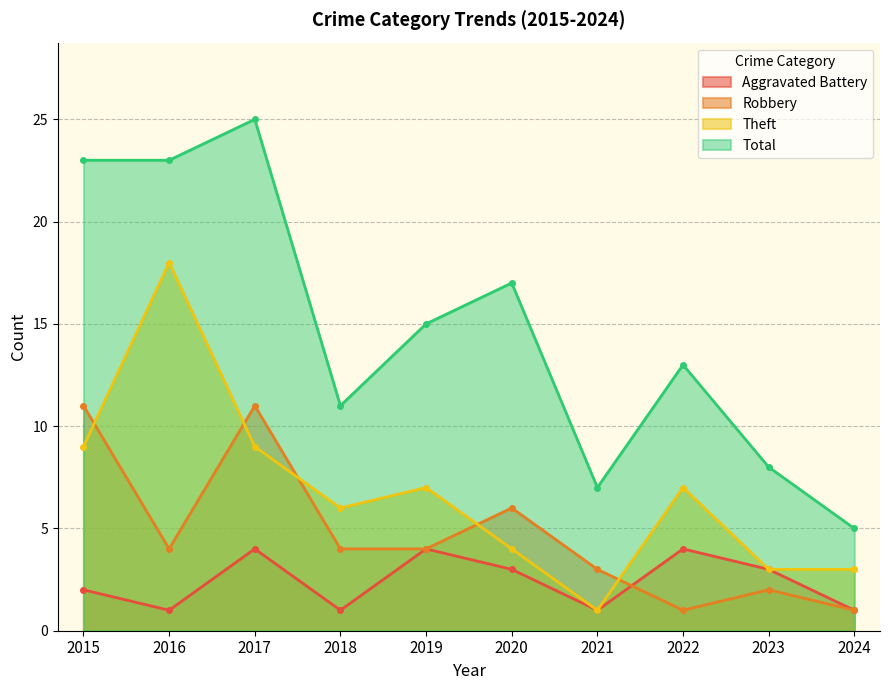

Reading left to right, list all the values displayed in this chart.

Aggravated Battery: 2	1	4	1	4	3	1	4	3	1
Robbery: 11	4	11	4	4	6	3	1	2	1
Theft: 9	18	9	6	7	4	1	7	3	3
Total: 23	23	25	11	15	17	7	13	8	5